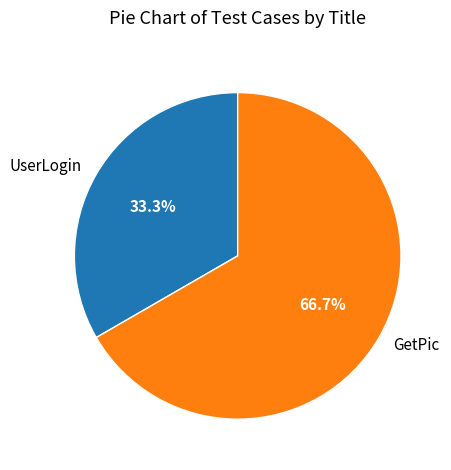

To the nearest percent, what is the difference between the UserLogin and GetPic slice percentages?

33%